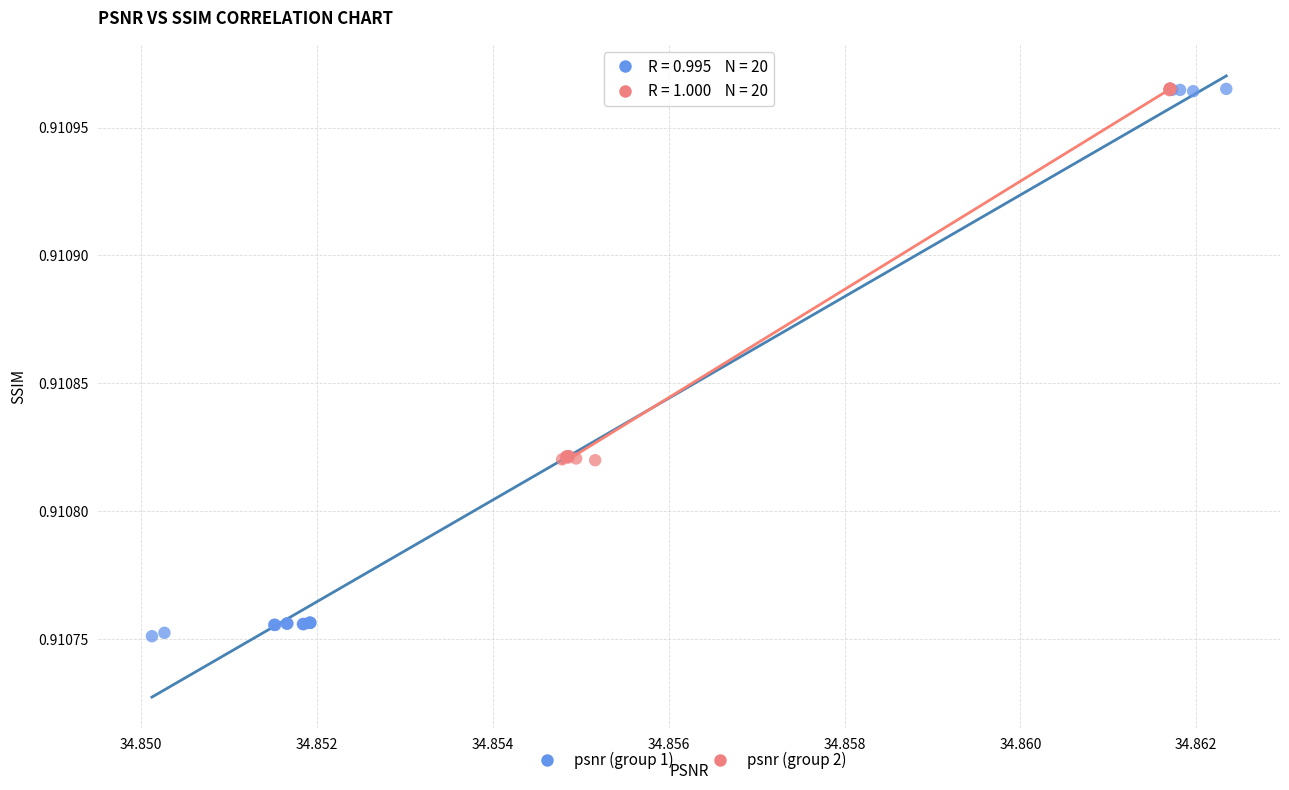

Which series has the largest Y range (max minus min)?

psnr (group 1)